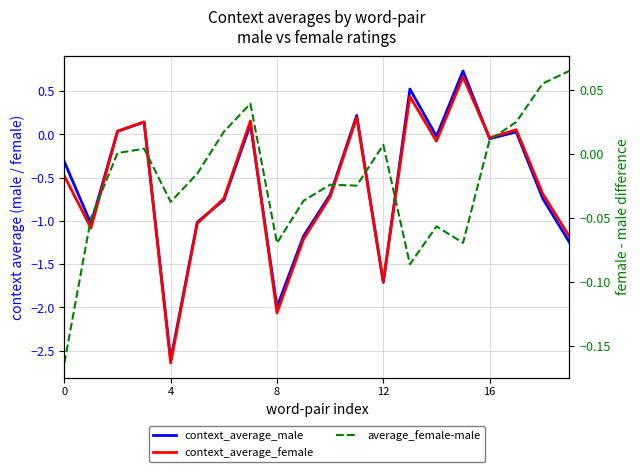

What is the difference between the context_average_male values at 5 and 8?

1.0